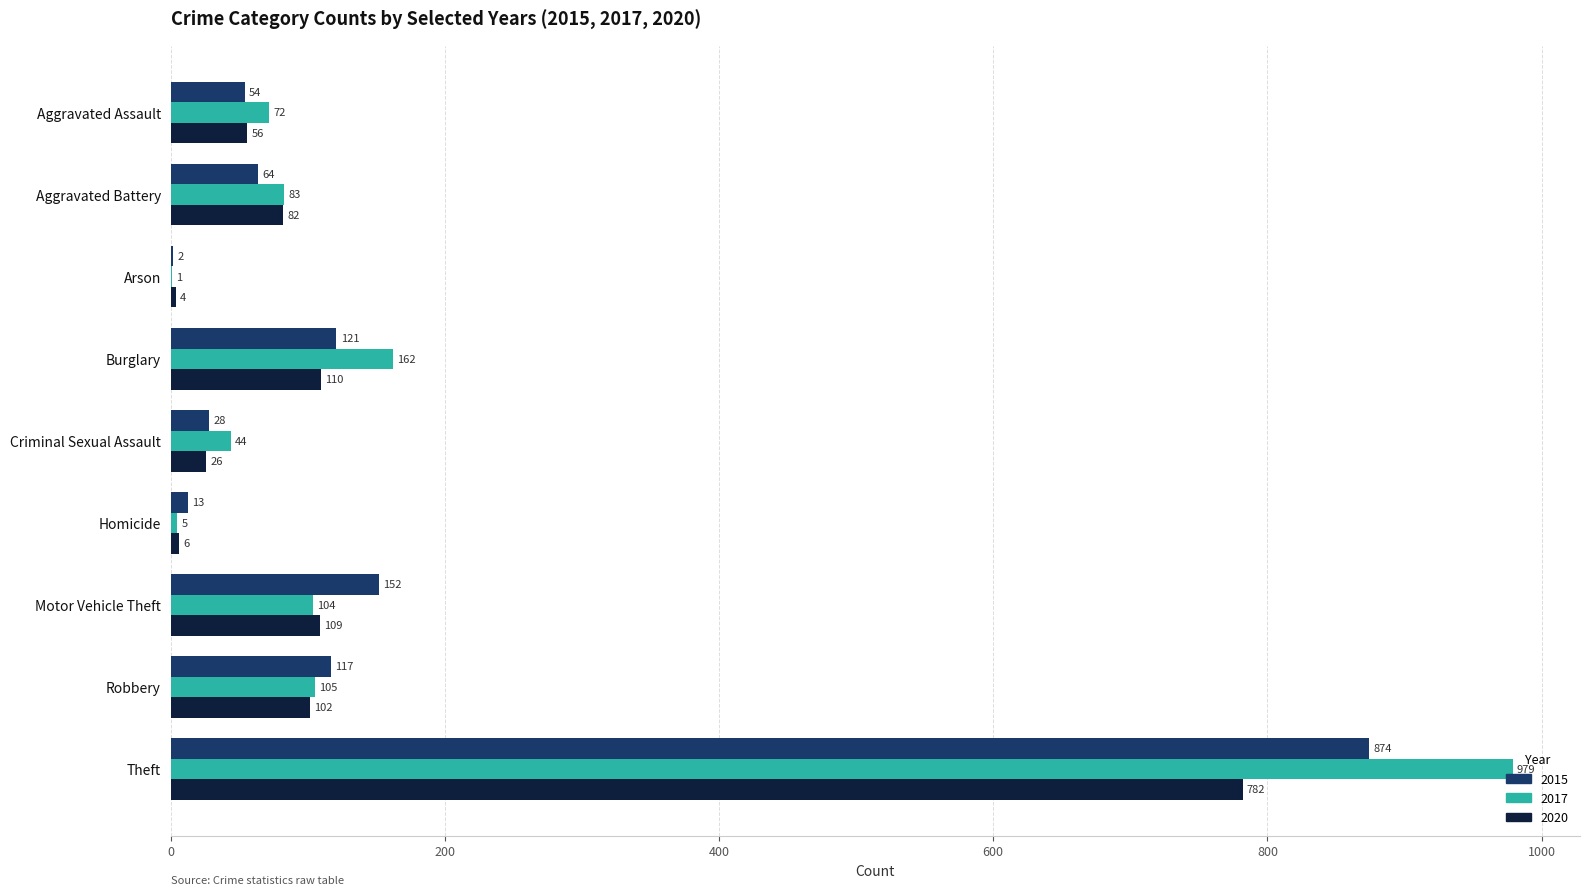

Which series changed the most between Aggravated Assault and Robbery?

2015